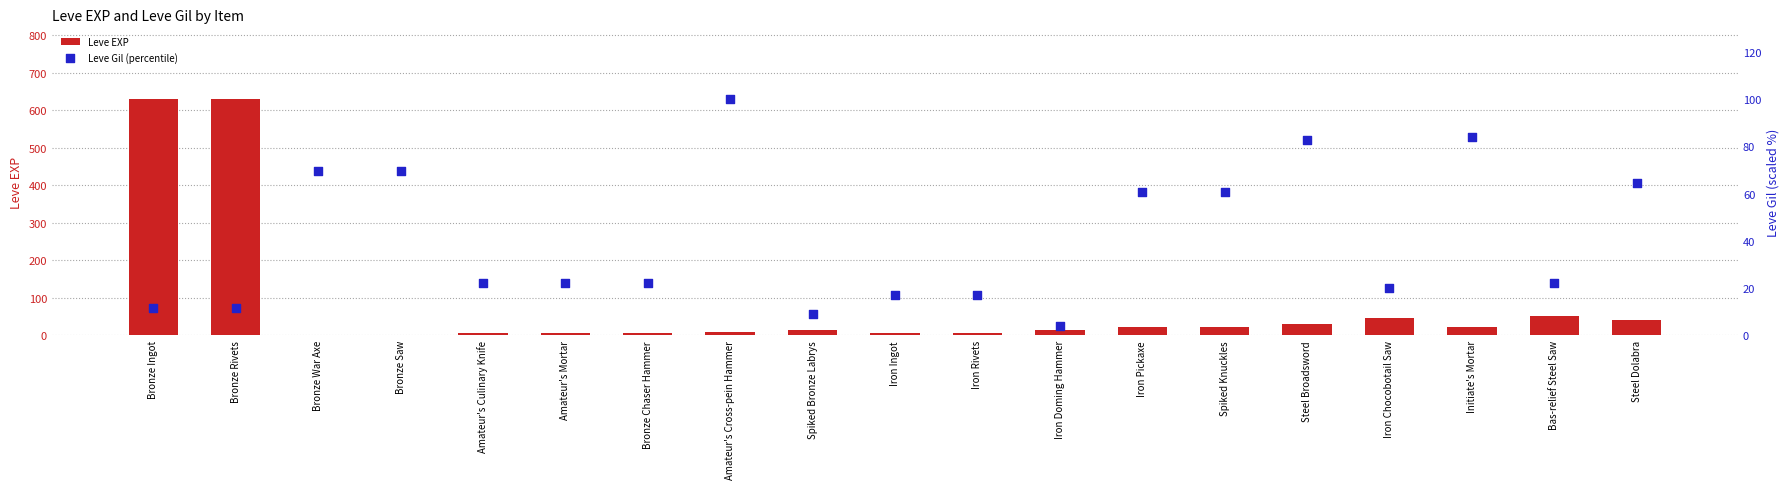

What are all the series names shown in the legend?

Leve EXP, Leve Gil (percentile)